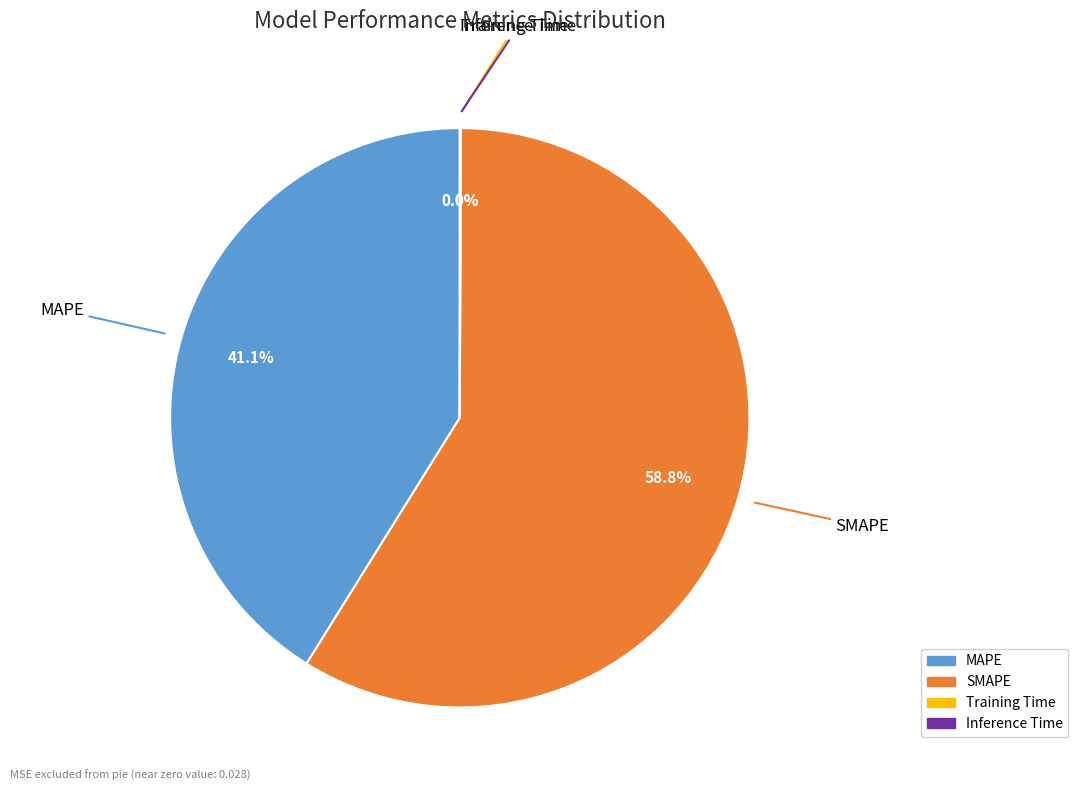

To the nearest percent, what portion does SMAPE represent?

59%